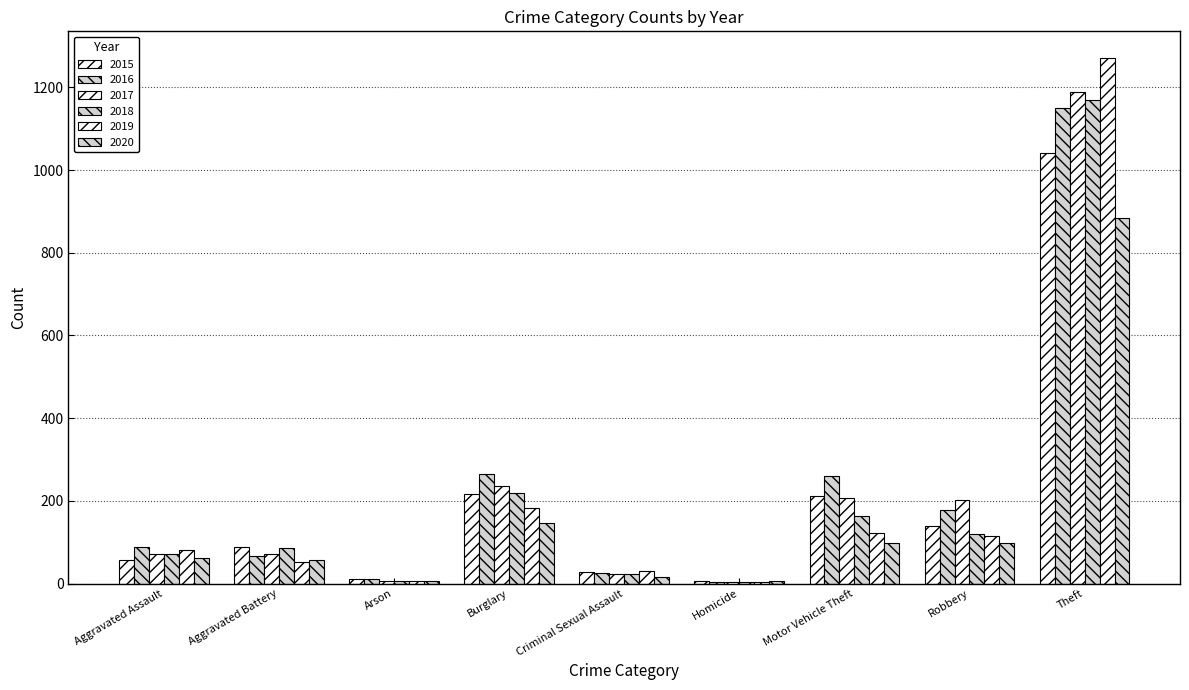

Are the bars grouped side by side (vs. stacked)?

Yes